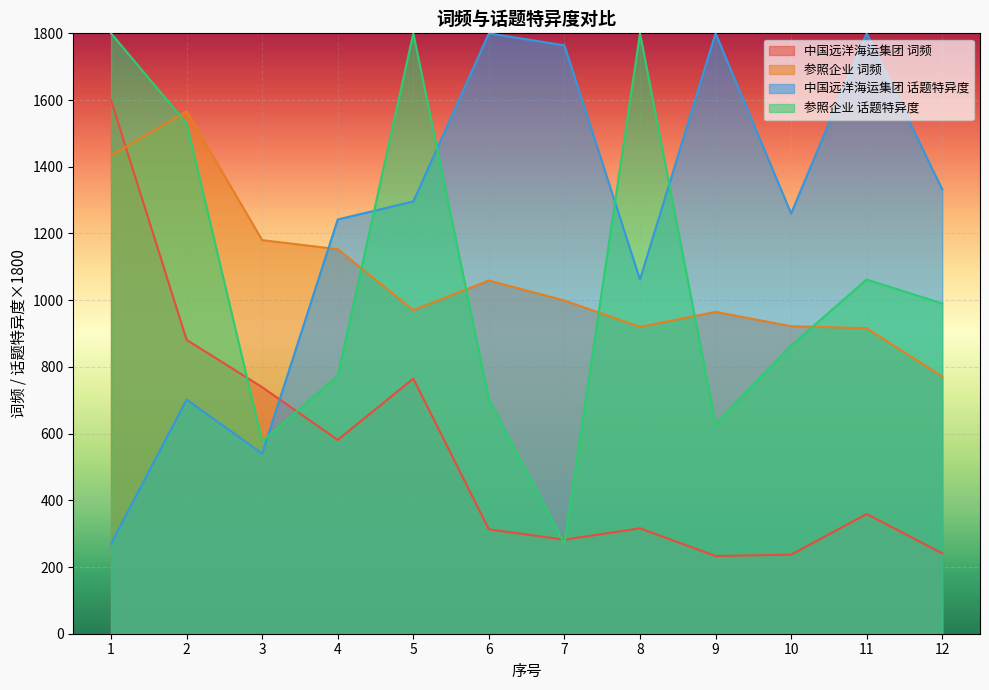

The value of 中国远洋海运集团 词频 at 11 is 359.0. True or false?

True